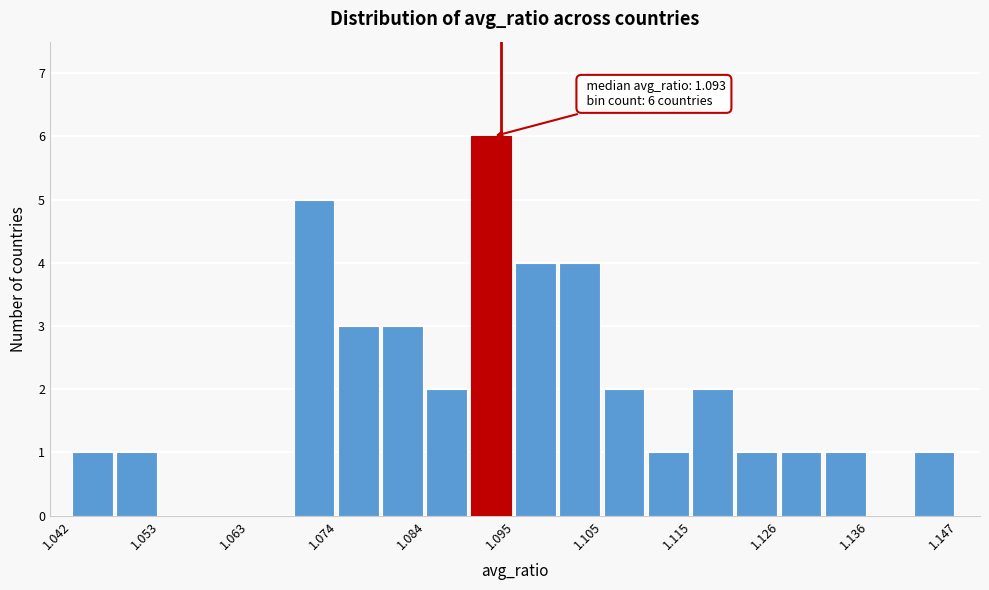

Around what value on the x-axis is the tallest bar? Give the approximate position of its centre, as read against the axis.

1.092